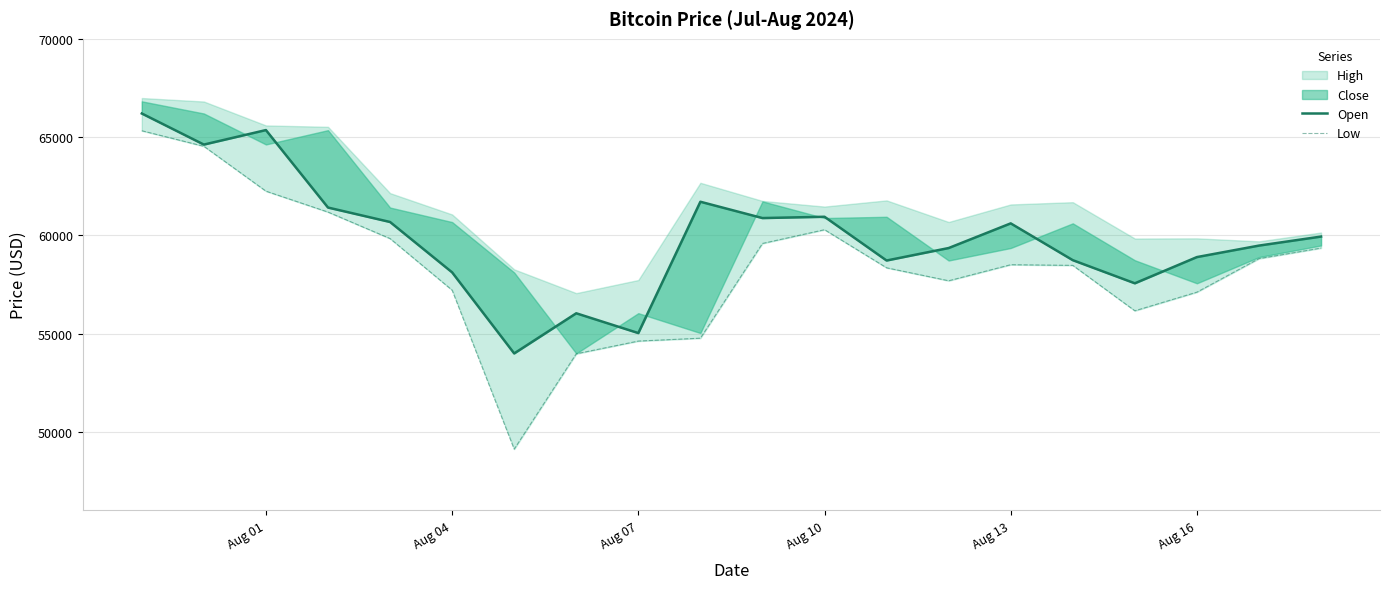

True or false: Low and Open intersect in this chart.

False